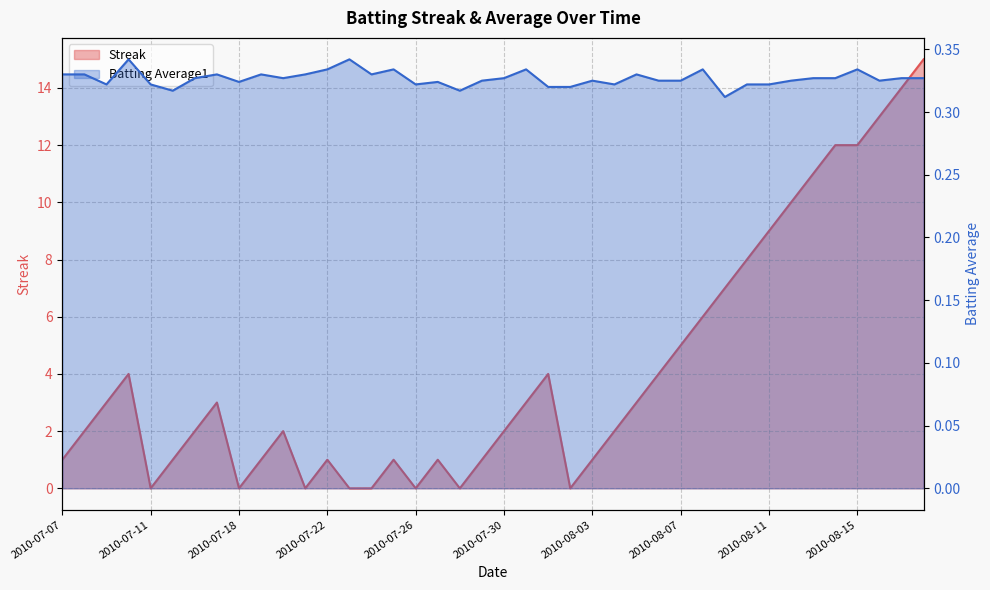

Between which two adjacent categories do Streak and Batting Average1 first intersect?

2010-07-10 and 2010-07-11